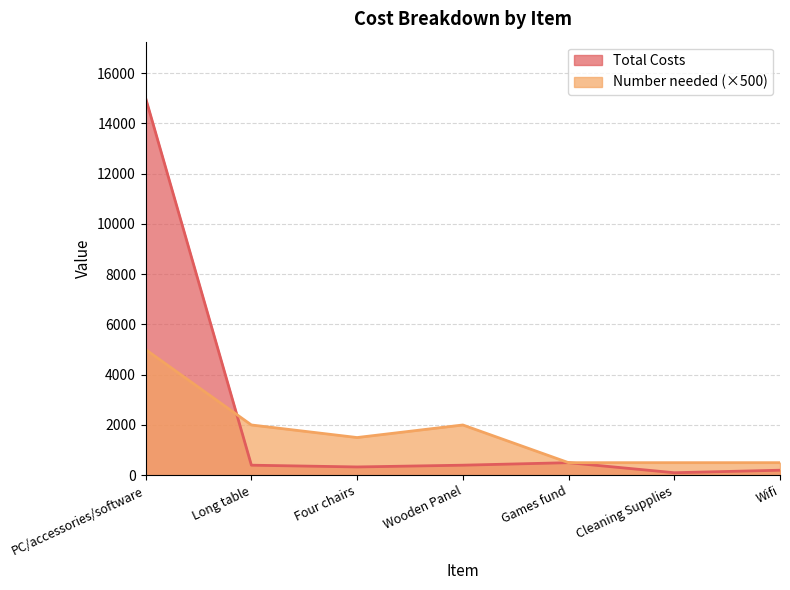

How many lines are shown in the chart?

2